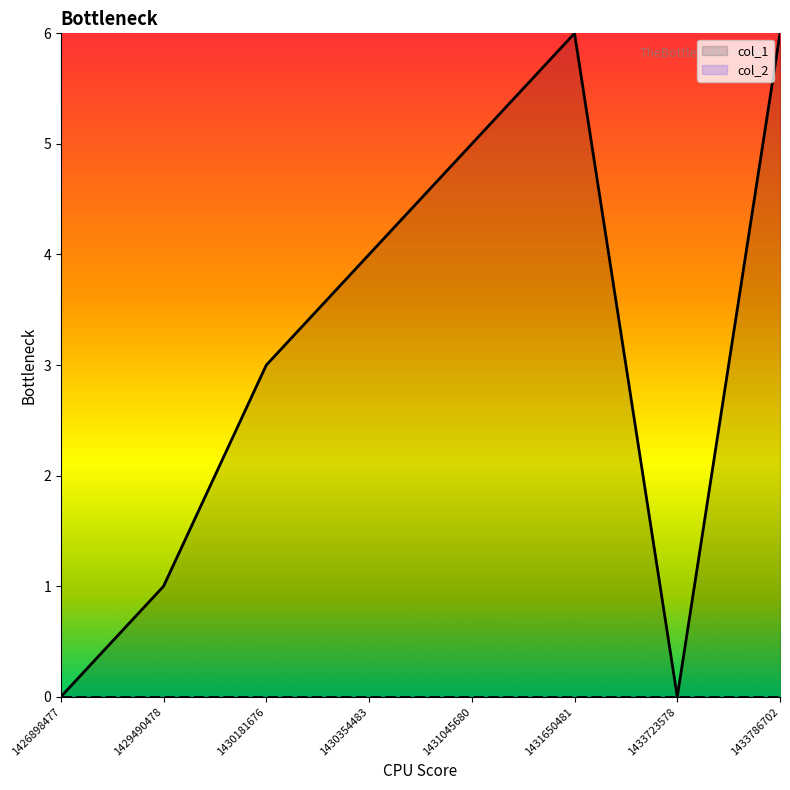

How many lines are shown in the chart?

2